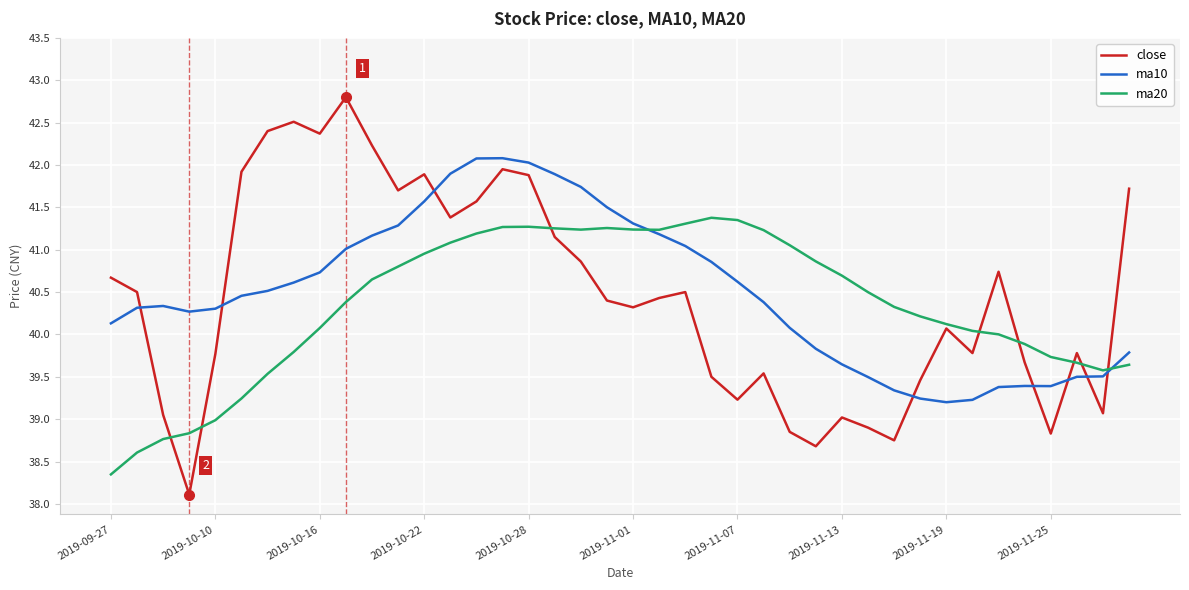

What is the greatest value displayed?

42.8